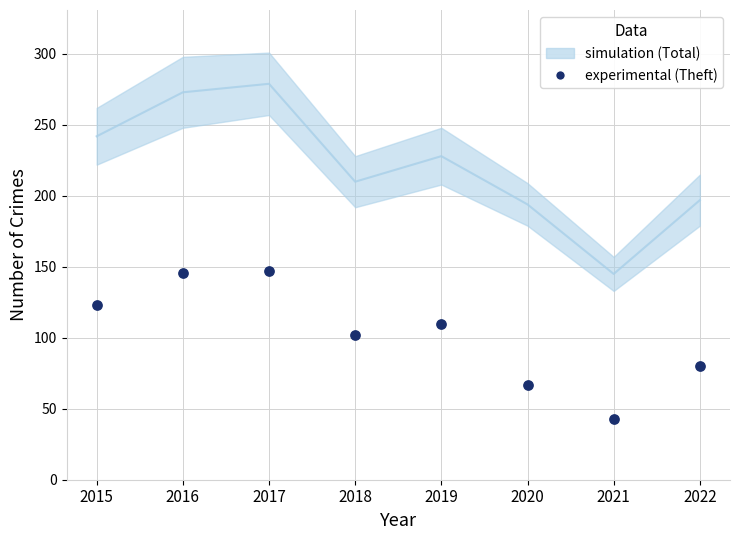

What is the average Y value?

102